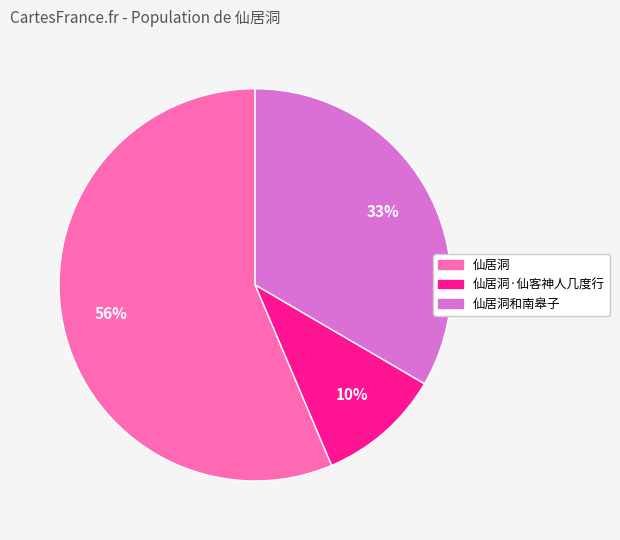

To the nearest percent, what is the average slice percentage?

33%